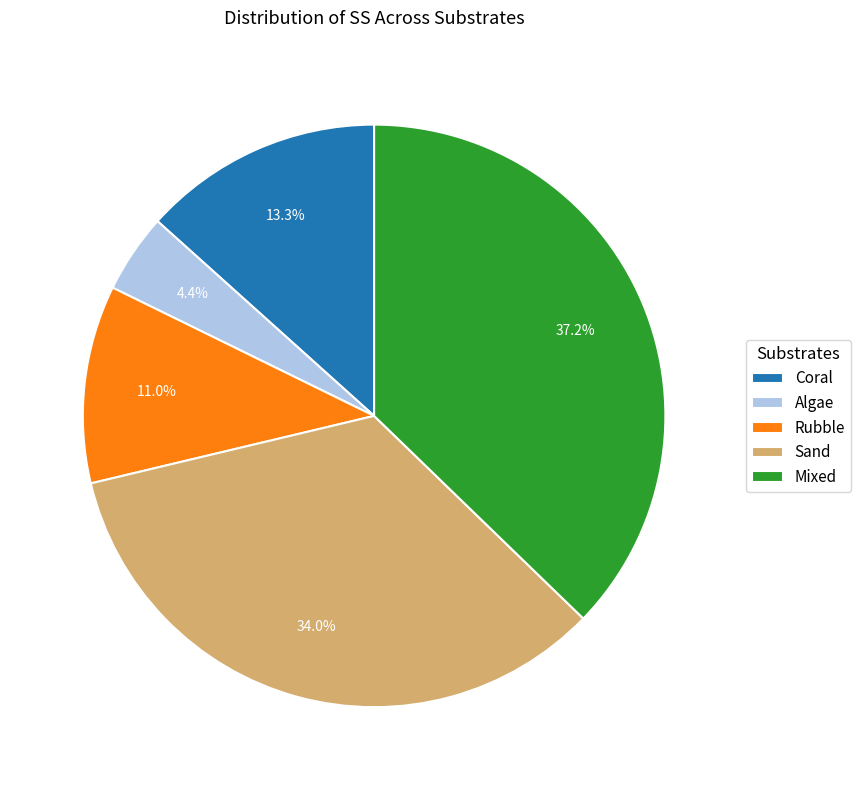

True or false: Rubble accounts for 20% of the total.

False